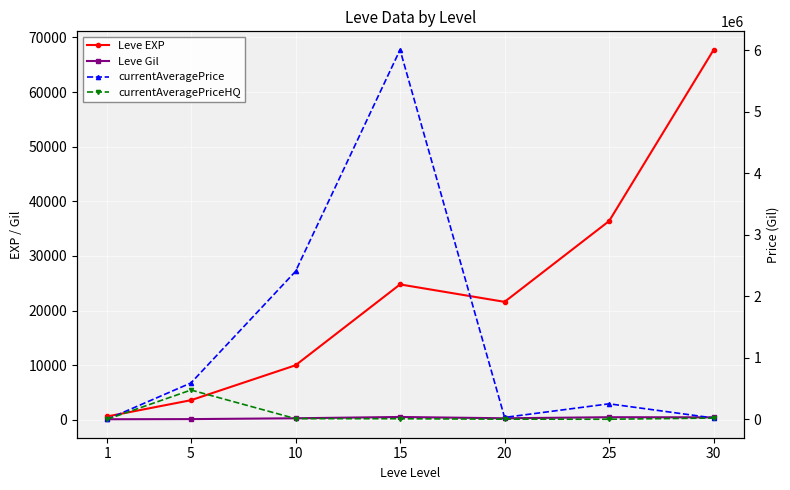

At 5, list the series in order from largest to smallest.

currentAveragePrice, currentAveragePriceHQ, Leve EXP, Leve Gil